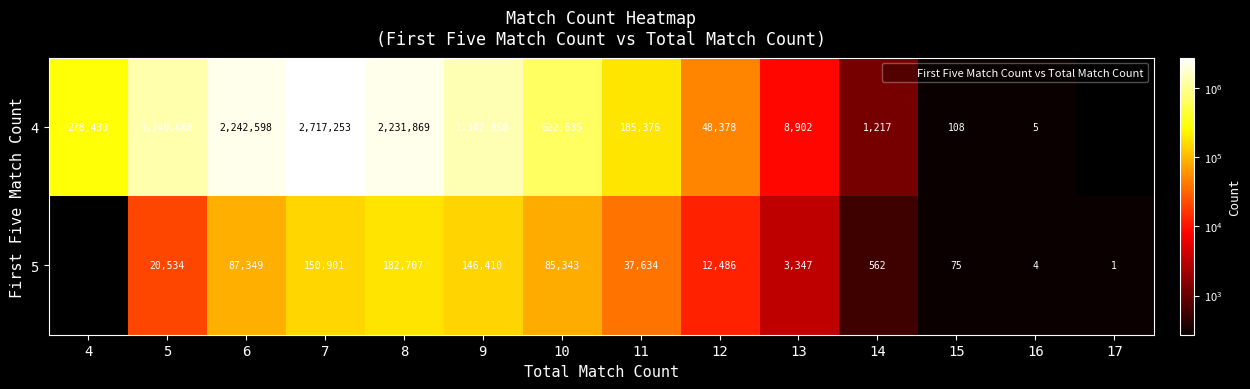

What is the sum of all 5 values?

727353